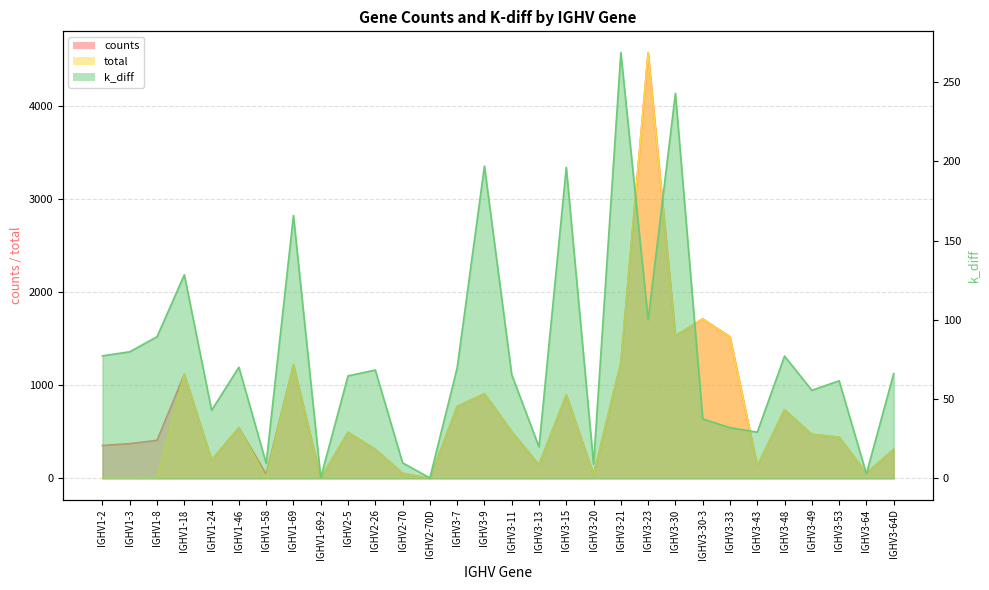

Reading left to right, transcribe all the data shown in this chart.

counts: IGHV1-2=353.0	IGHV1-3=372.0	IGHV1-8=408.0	IGHV1-18=1117.0	IGHV1-24=196.0	IGHV1-46=544.0	IGHV1-58=43.0	IGHV1-69=1218.0	IGHV1-69-2=2.0	IGHV2-5=493.0	IGHV2-26=312.0	IGHV2-70=53.0	IGHV2-70D=1.0	IGHV3-7=771.0	IGHV3-9=908.0	IGHV3-11=501.0	IGHV3-13=144.0	IGHV3-15=896.0	IGHV3-20=41.0	IGHV3-21=1238.0	IGHV3-23=4569.0	IGHV3-30=1531.0	IGHV3-30-3=1711.0	IGHV3-33=1519.0	IGHV3-43=133.0	IGHV3-48=735.0	IGHV3-49=472.0	IGHV3-53=442.0	IGHV3-64=55.0	IGHV3-64D=310.0
total: IGHV1-2=6.0	IGHV1-3=5.0	IGHV1-8=3.0	IGHV1-18=1117.0	IGHV1-24=196.0	IGHV1-46=544.0	IGHV1-58=3.0	IGHV1-69=1218.0	IGHV1-69-2=2.0	IGHV2-5=493.0	IGHV2-26=312.0	IGHV2-70=53.0	IGHV2-70D=1.0	IGHV3-7=771.0	IGHV3-9=908.0	IGHV3-11=501.0	IGHV3-13=144.0	IGHV3-15=896.0	IGHV3-20=41.0	IGHV3-21=1238.0	IGHV3-23=4569.0	IGHV3-30=1531.0	IGHV3-30-3=1711.0	IGHV3-33=1519.0	IGHV3-43=133.0	IGHV3-48=735.0	IGHV3-49=472.0	IGHV3-53=442.0	IGHV3-64=55.0	IGHV3-64D=310.0
k_diff: IGHV1-2=77.3	IGHV1-3=79.9	IGHV1-8=89.3	IGHV1-18=128.4	IGHV1-24=42.9	IGHV1-46=70.1	IGHV1-58=9.4	IGHV1-69=165.8	IGHV1-69-2=0.4	IGHV2-5=64.6	IGHV2-26=68.3	IGHV2-70=9.8	IGHV2-70D=0.2	IGHV3-7=69.7	IGHV3-9=197.0	IGHV3-11=65.4	IGHV3-13=19.8	IGHV3-15=196.2	IGHV3-20=9.0	IGHV3-21=268.6	IGHV3-23=100.1	IGHV3-30=242.9	IGHV3-30-3=37.5	IGHV3-33=32.0	IGHV3-43=29.1	IGHV3-48=77.1	IGHV3-49=55.6	IGHV3-53=61.5	IGHV3-64=2.9	IGHV3-64D=66.1